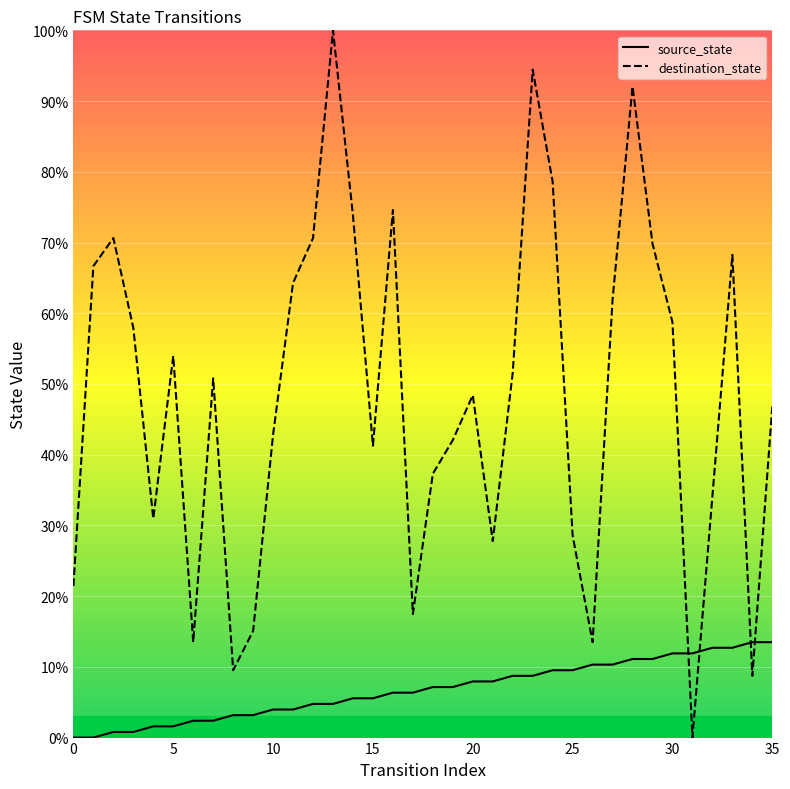

The value of source_state at 29 is 17.1. True or false?

False